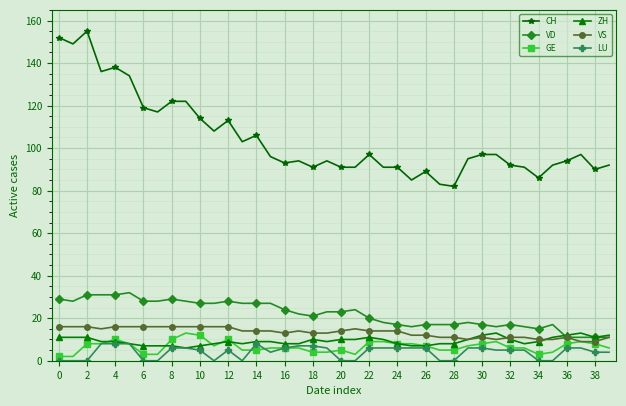

Which series has the largest range (max minus min)?

CH